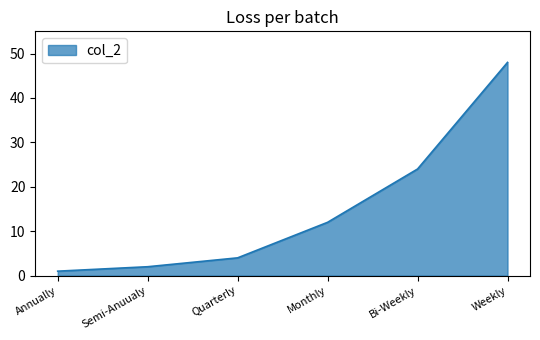

What is the maximum value shown in the chart?

48